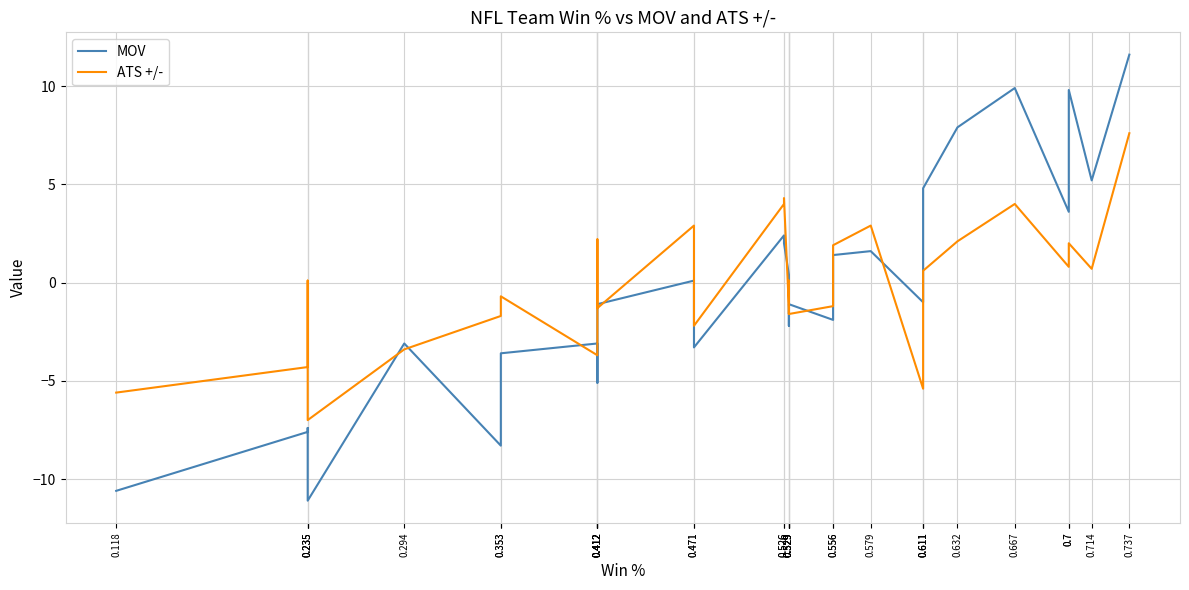

At which category does MOV reach its first local peak?

0.235